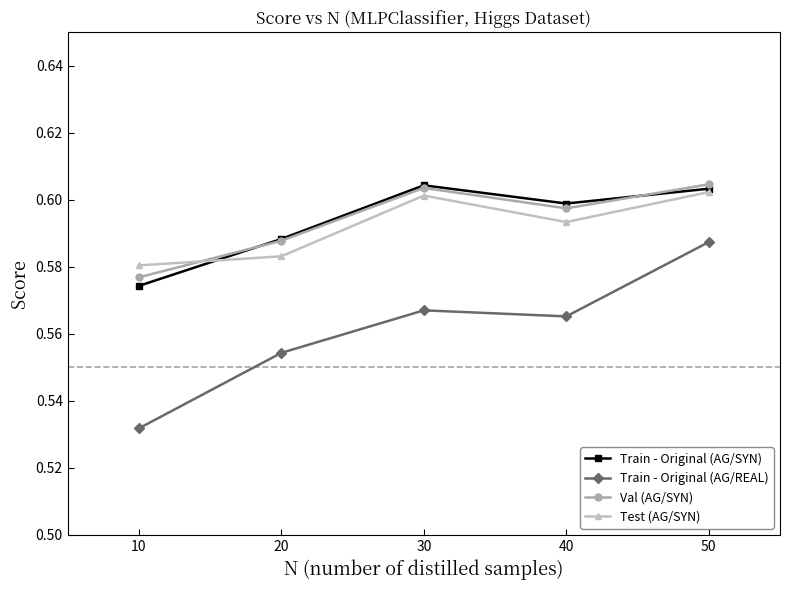

How many interior local peaks does the Train - Original (AG/SYN) series have?

1